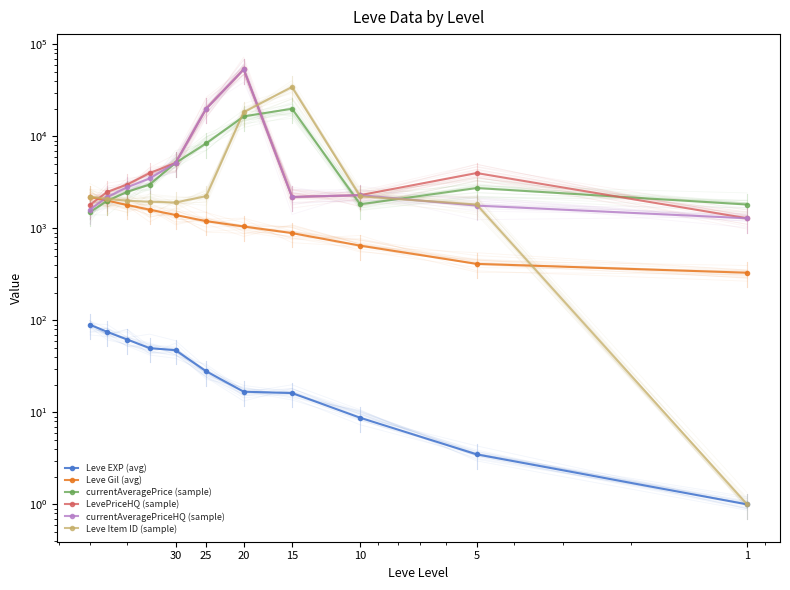

What value does the currentAveragePrice (sample) series have at 20?

16526.6